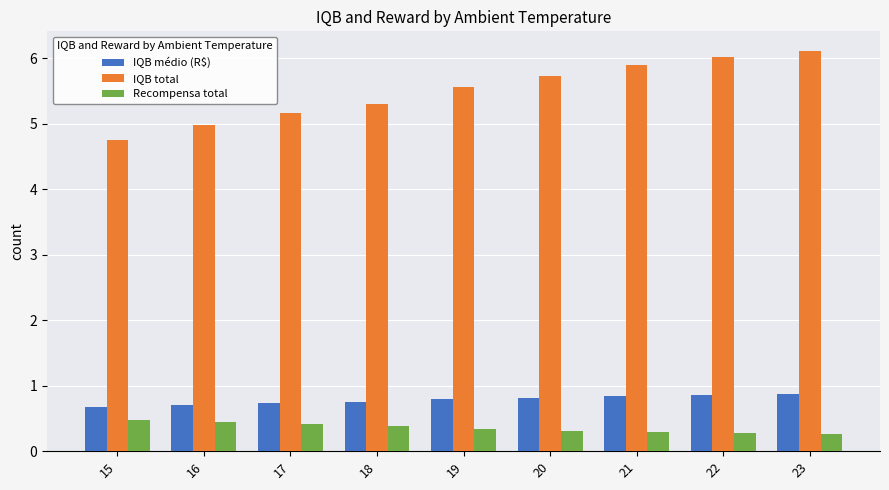

What value does the IQB total series have at 15?

4.8